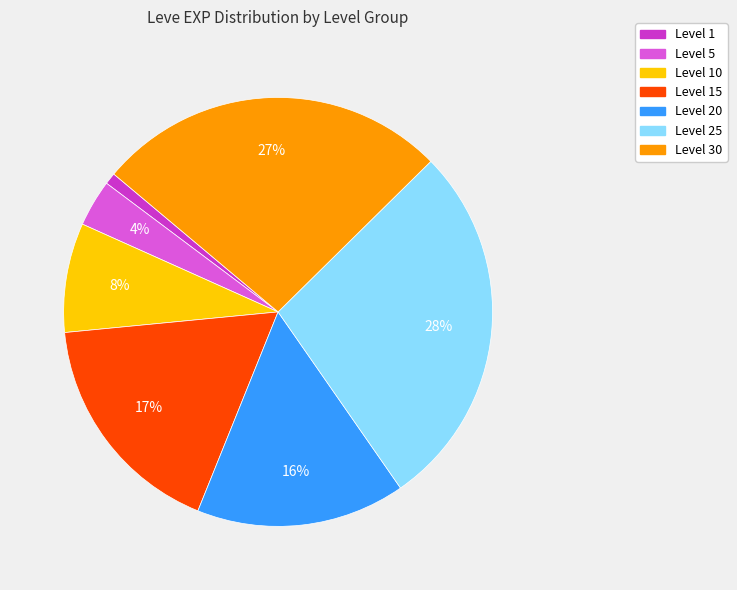

To the nearest percent, what is the average slice percentage?

14%